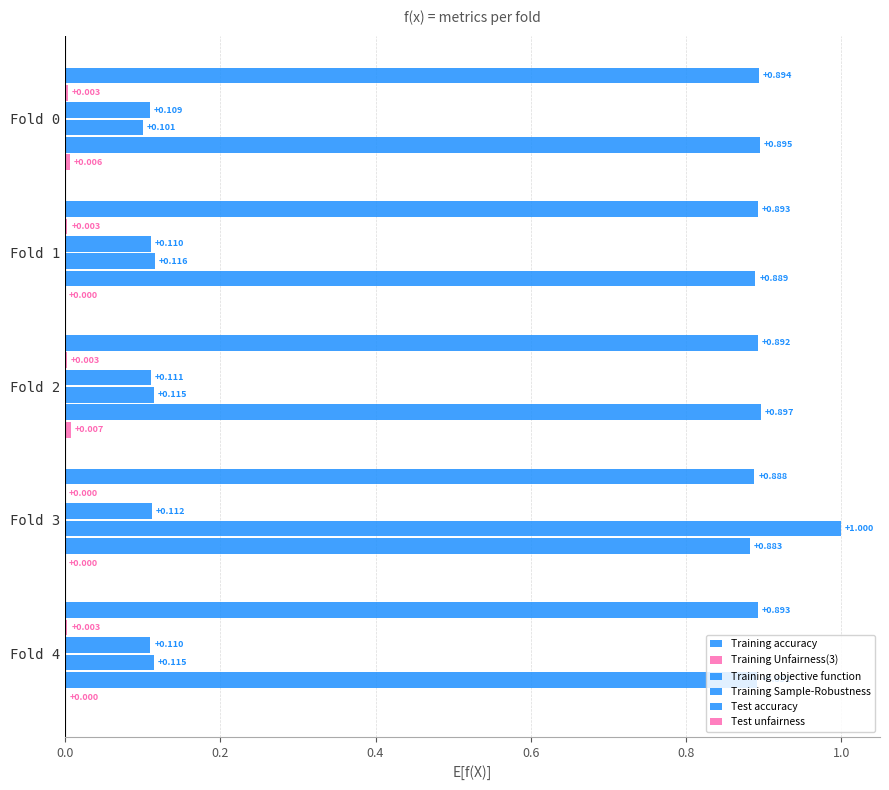

What is the maximum value for Training Sample-Robustness?

1.0